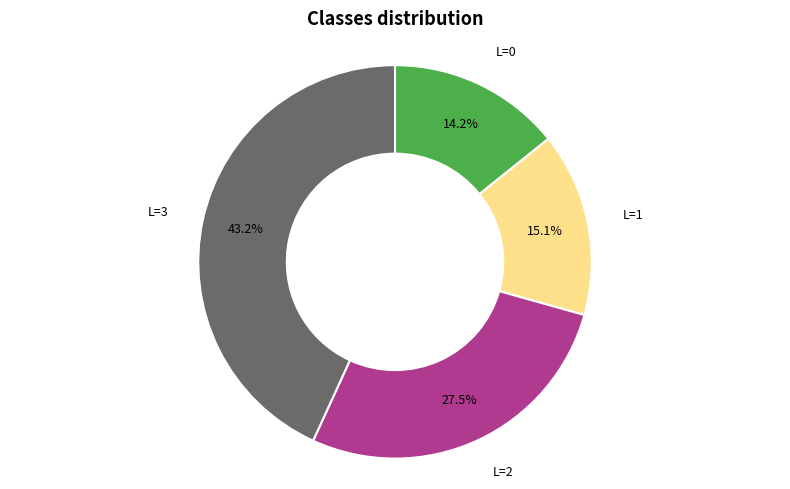

Is there a majority slice in this chart?

No